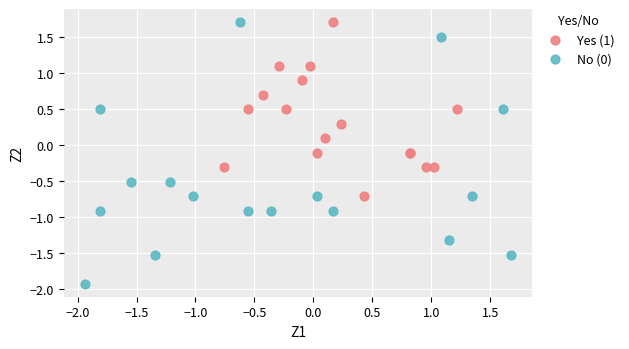

Which series reaches the minimum Y coordinate?

No (0)